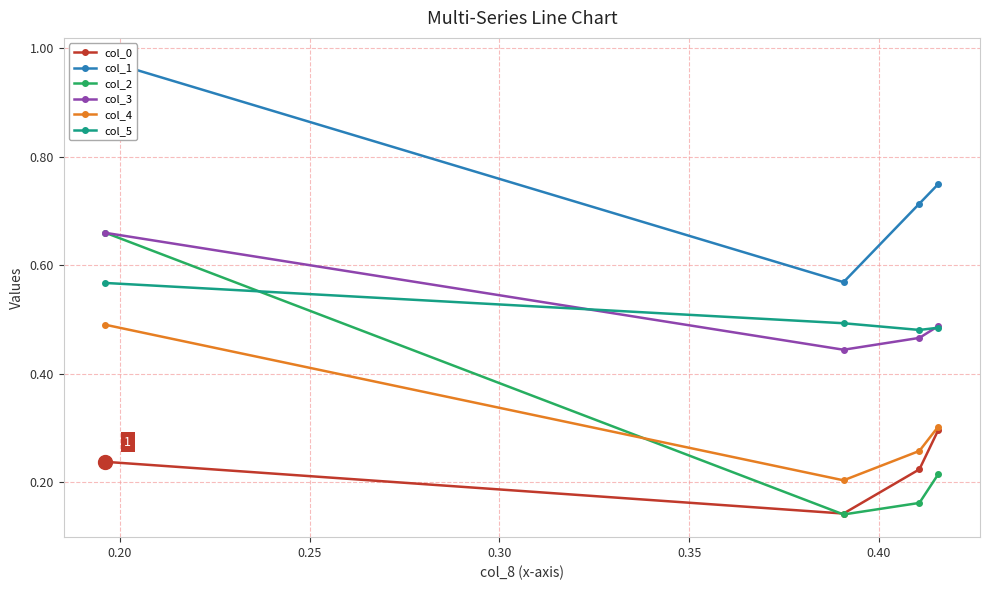

True or false: col_5 and col_0 intersect in this chart.

False